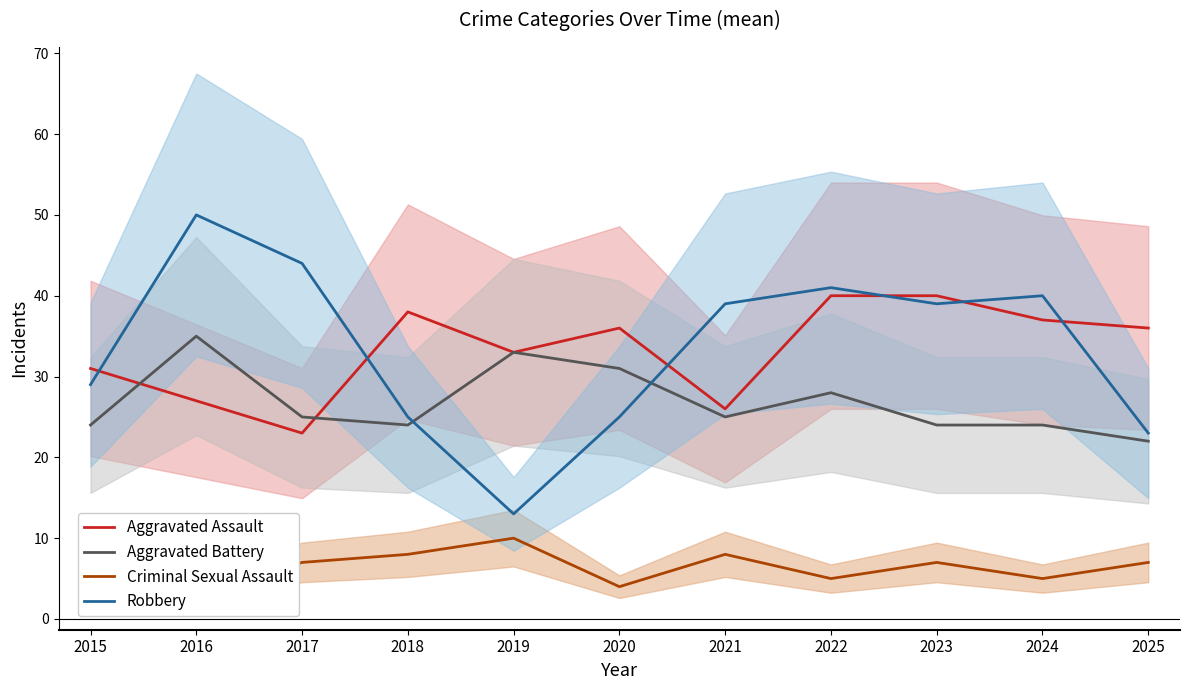

How many lines are shown in the chart?

4